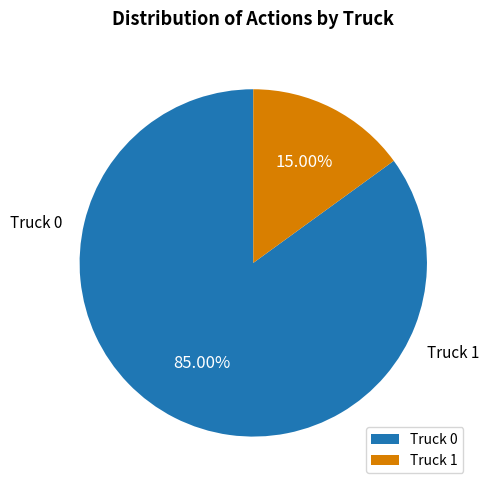

True or false: Truck 0 accounts for 97% of the total.

False